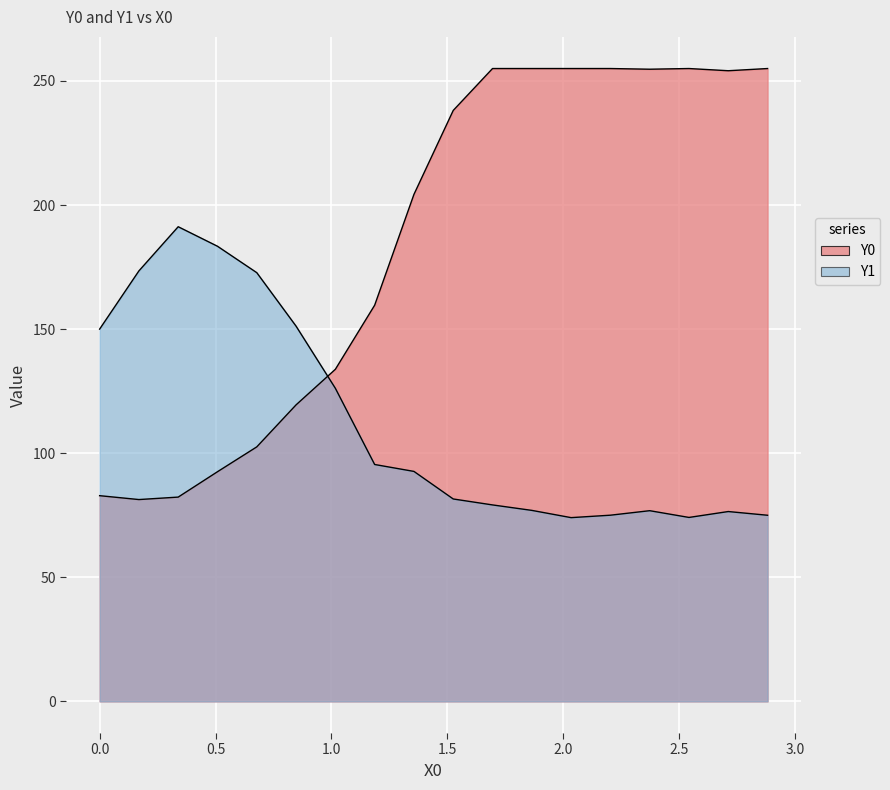

In Y1, how many points are higher than both neighbors (excluding endpoints)?

3